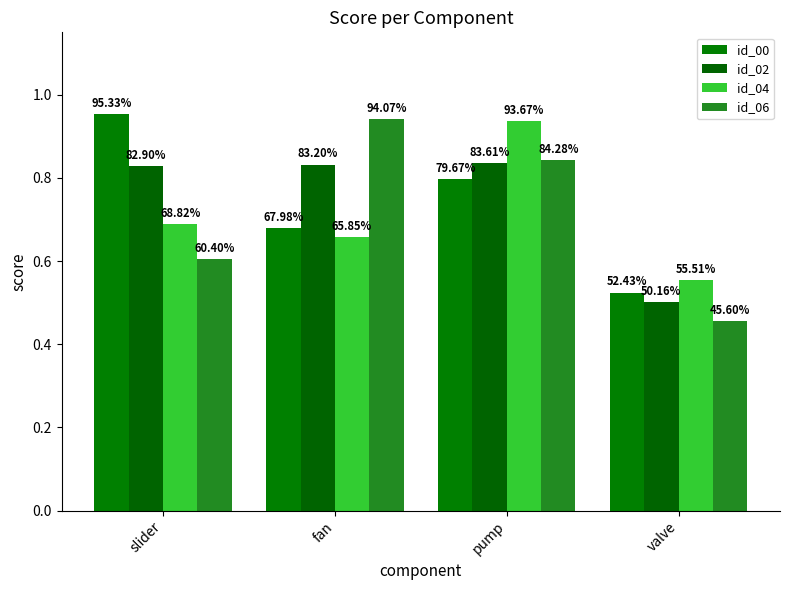

How many groups of bars are there?

4